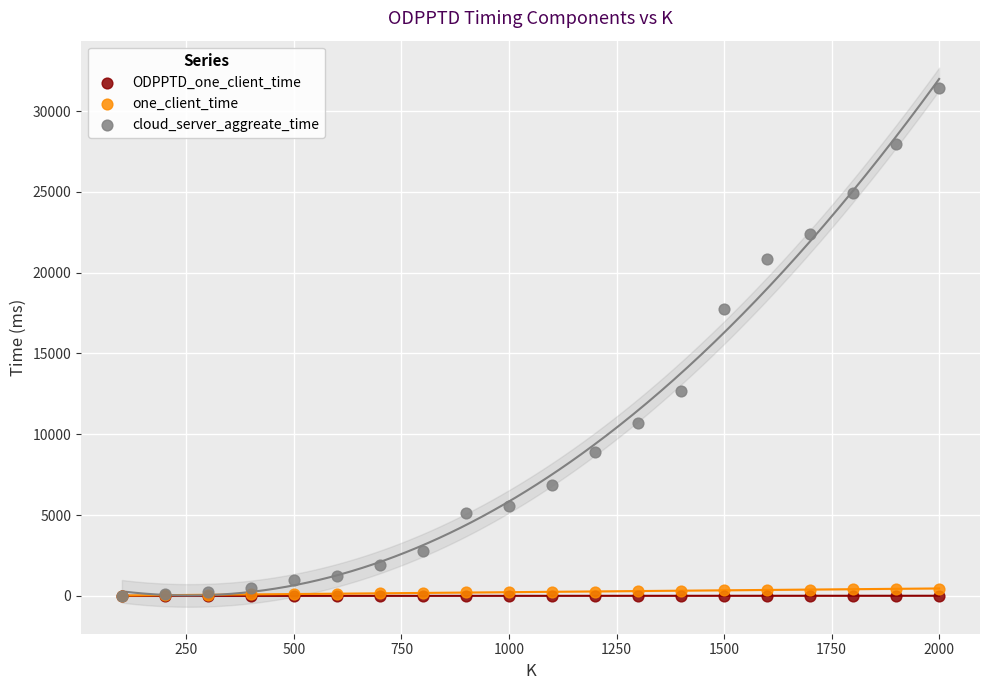

Across all series, what Y value is closest to 15716?

17781.4